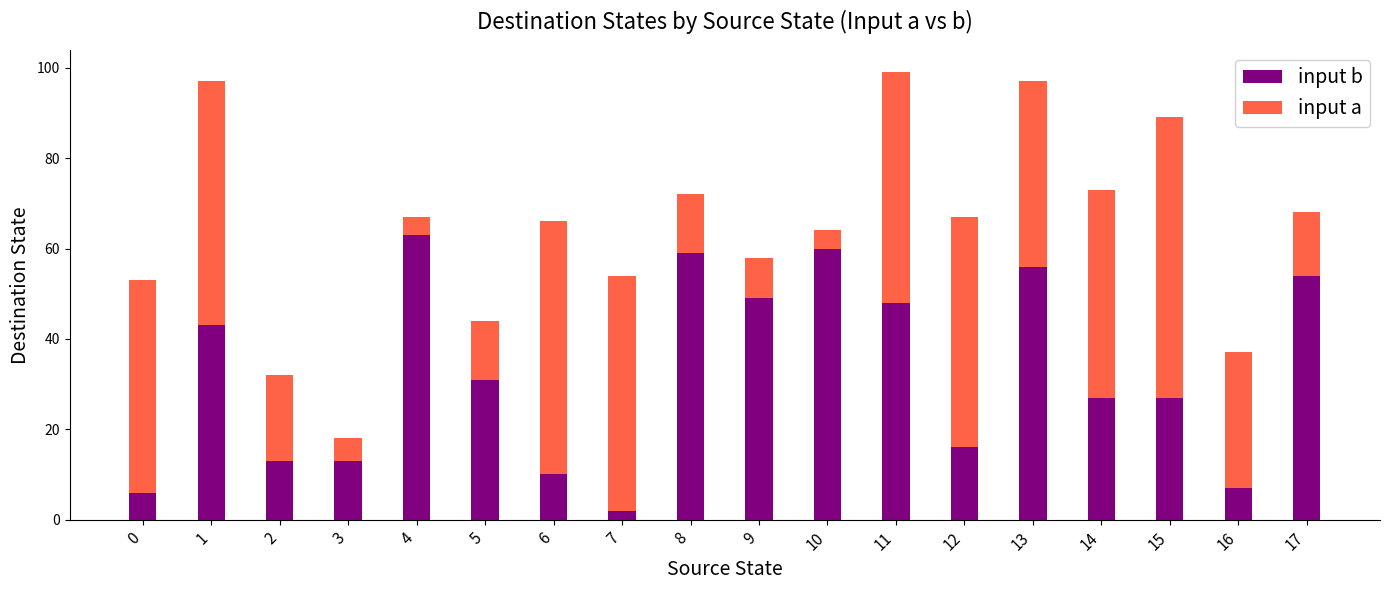

Which category has the lowest value in the input b series?

7